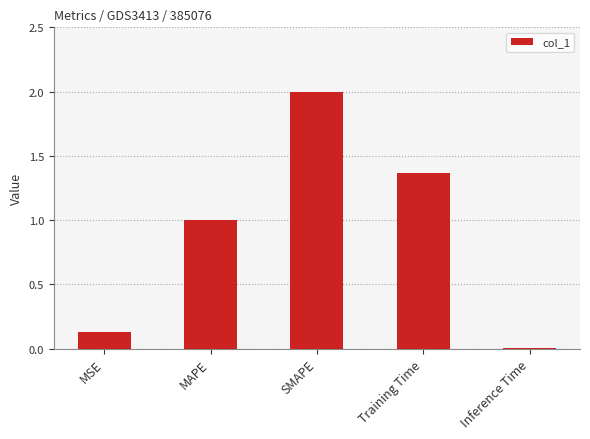

List the labels in order of value, largest first.

SMAPE, Training Time, MAPE, MSE, Inference Time